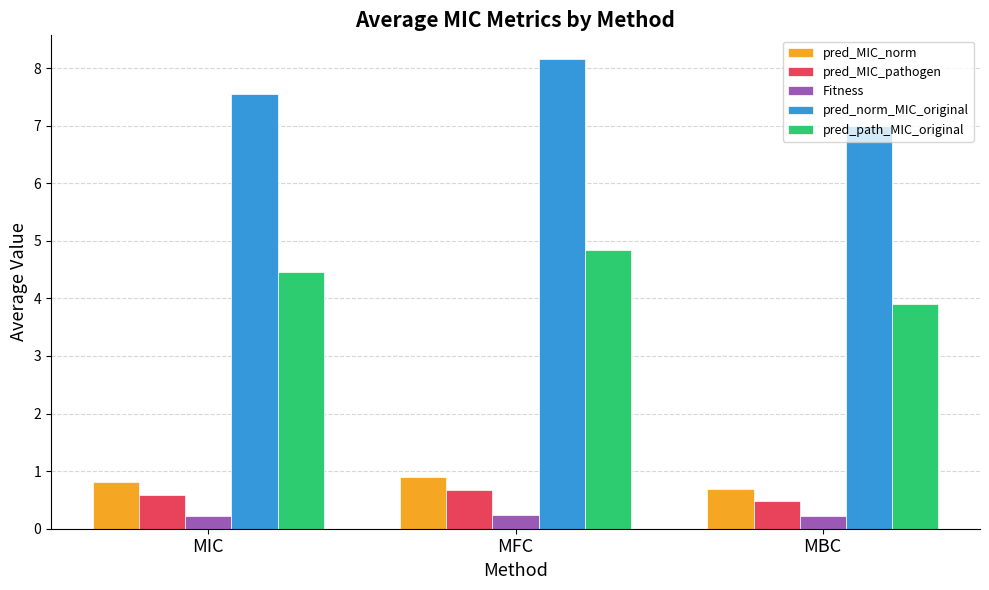

What are all the series names shown in the legend?

pred_MIC_norm, pred_MIC_pathogen, Fitness, pred_norm_MIC_original, pred_path_MIC_original